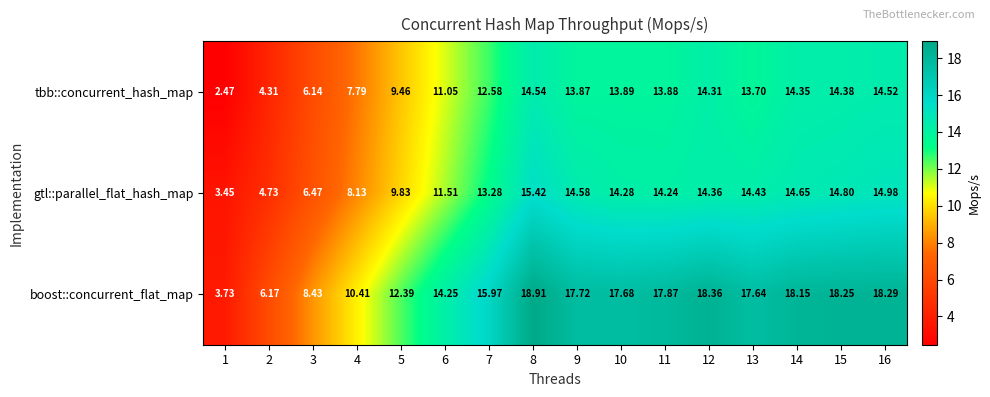

Which series has the largest range (max minus min)?

boost::concurrent_flat_map